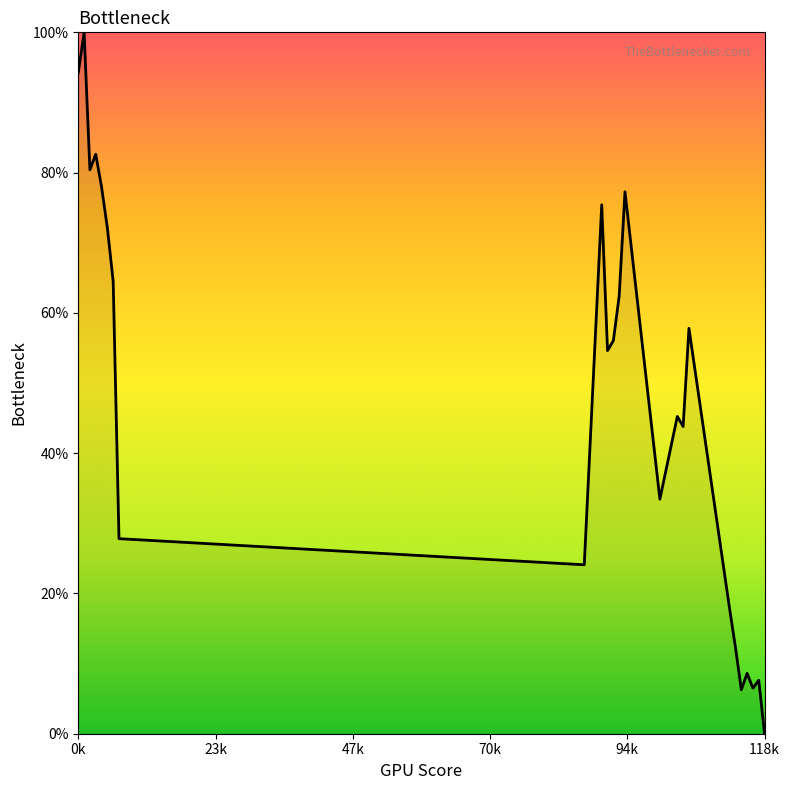

What is the difference between the maximum and minimum values?

100.0